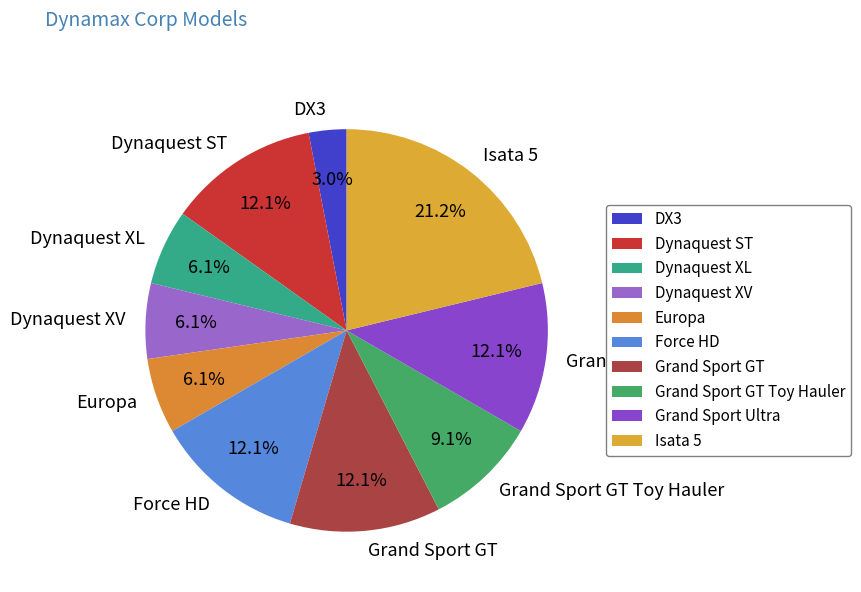

What is the ratio of the value at Grand Sport GT Toy Hauler to the value at Isata 5?

0.4